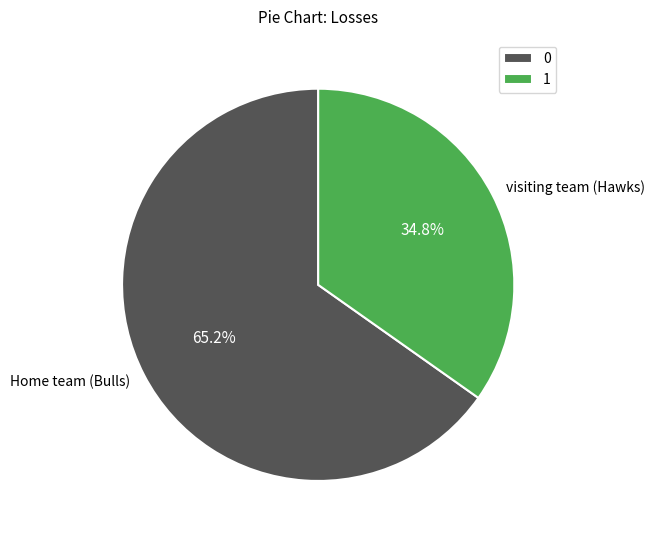

What is the smallest slice in the pie chart?

visiting team (Hawks)